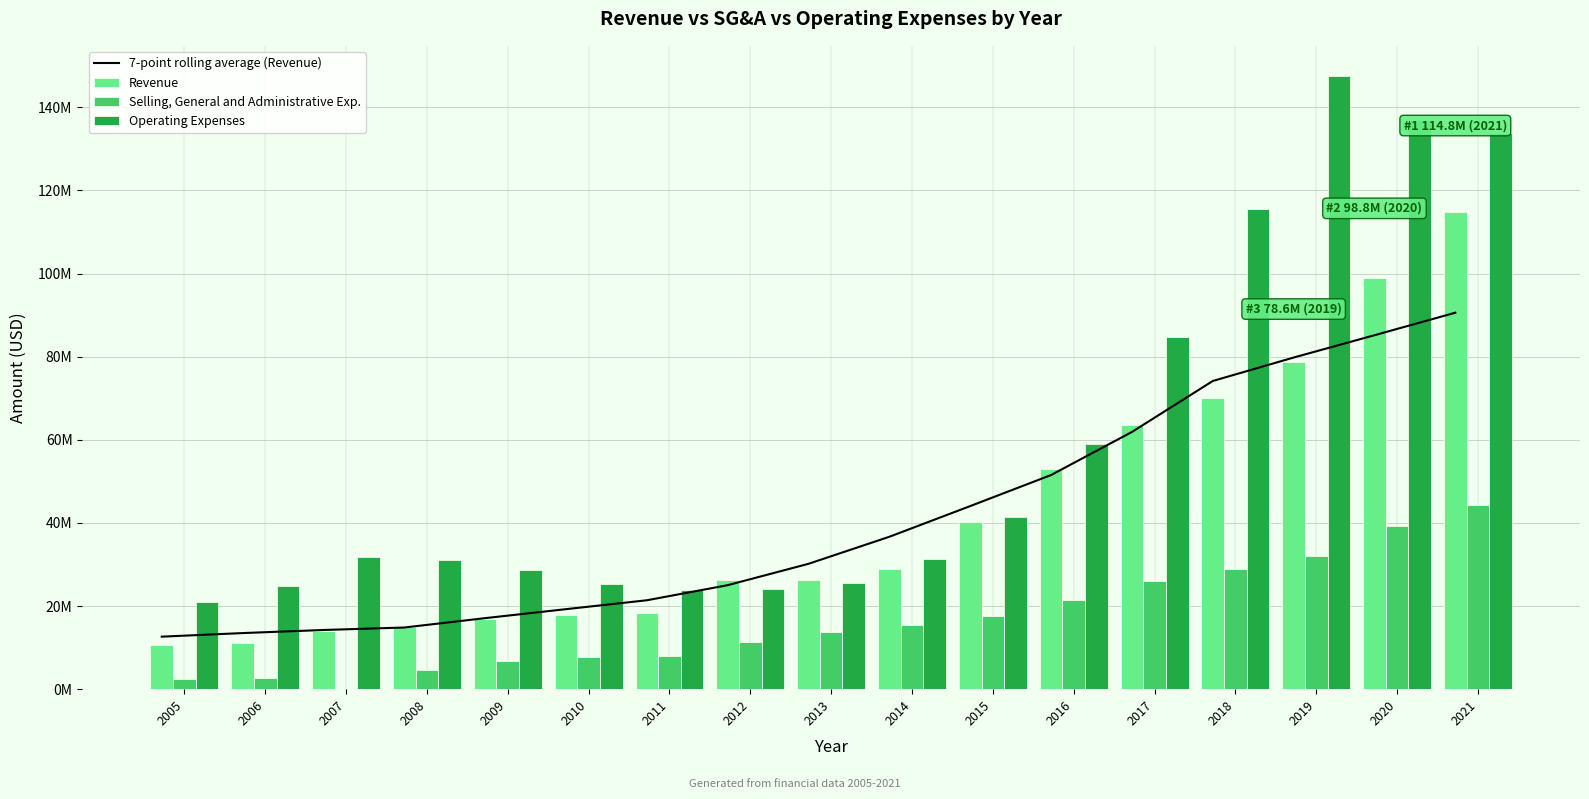

What is the difference between the Selling, General and Administrative Exp. values at 2016 and 2007?

21455955.0